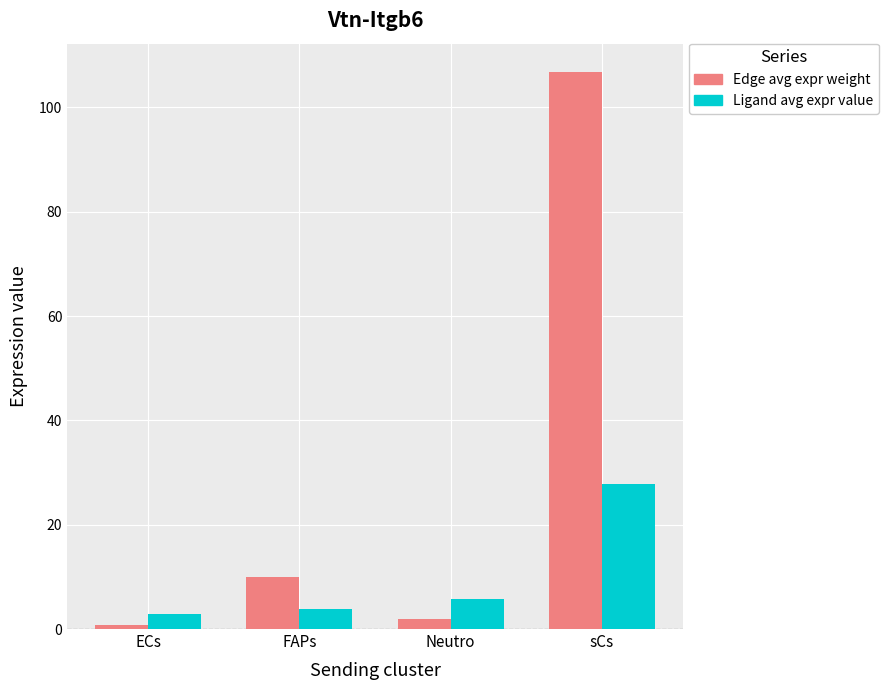

What is the spread (max minus min) of values at FAPs?

6.0